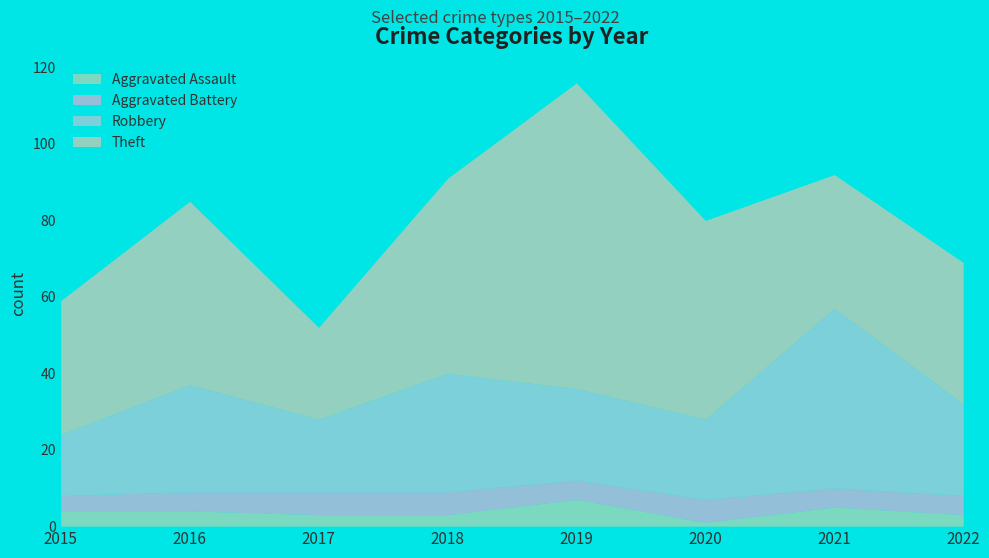

Between 2016 and 2019, which is larger?

2019